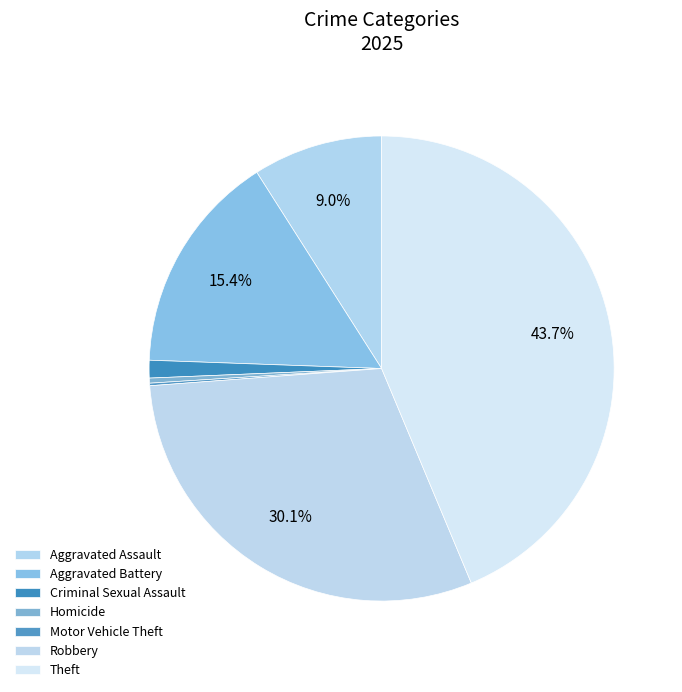

How much of the chart is everything except Motor Vehicle Theft?

99.8%